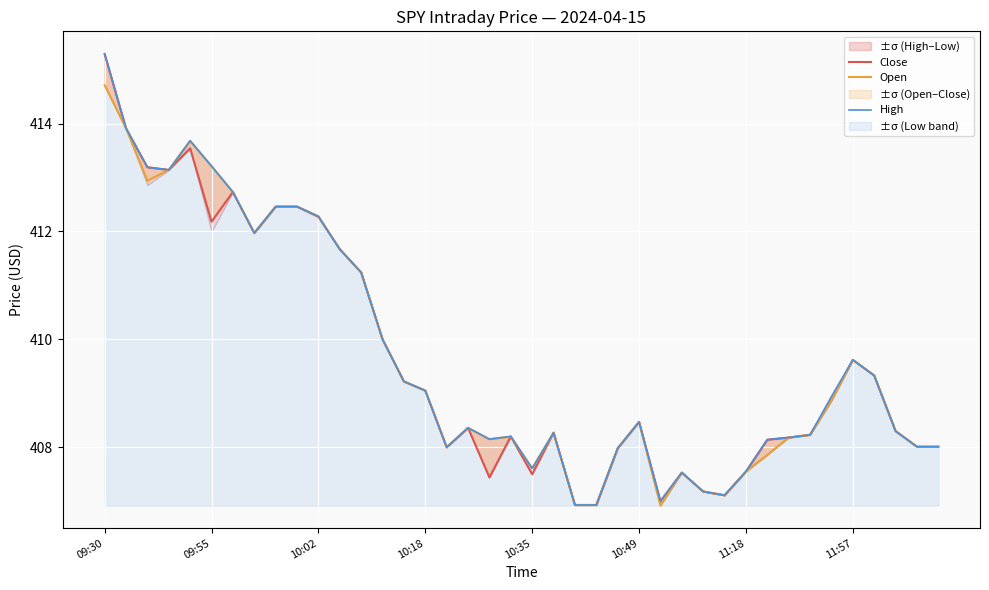

True or false: High and Open intersect in this chart.

False